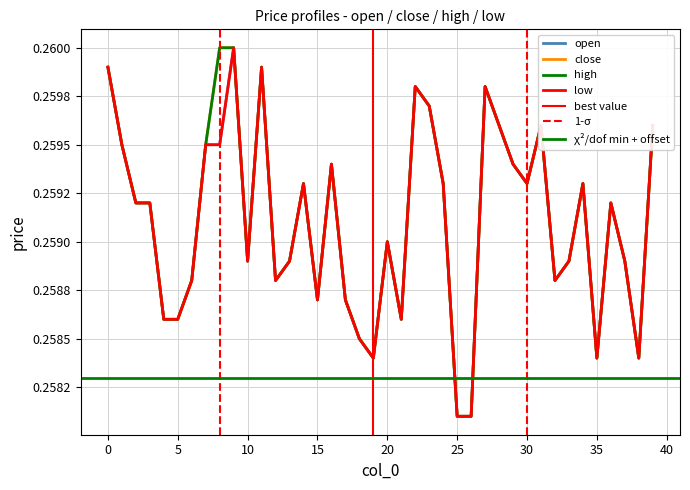

List the labels in order of low value, largest first.

9, 0, 11, 22, 27, 23, 28, 31, 39, 1, 7, 8, 16, 29, 14, 24, 30, 34, 2, 3, 36, 20, 10, 13, 33, 37, 6, 12, 32, 15, 17, 4, 5, 21, 18, 19, 35, 38, 25, 26